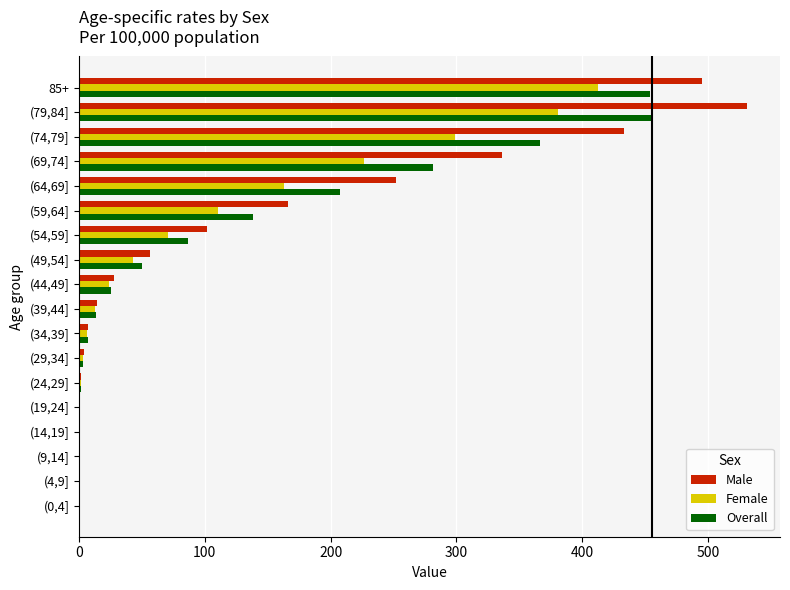

Which series has the largest total across all categories?

Male